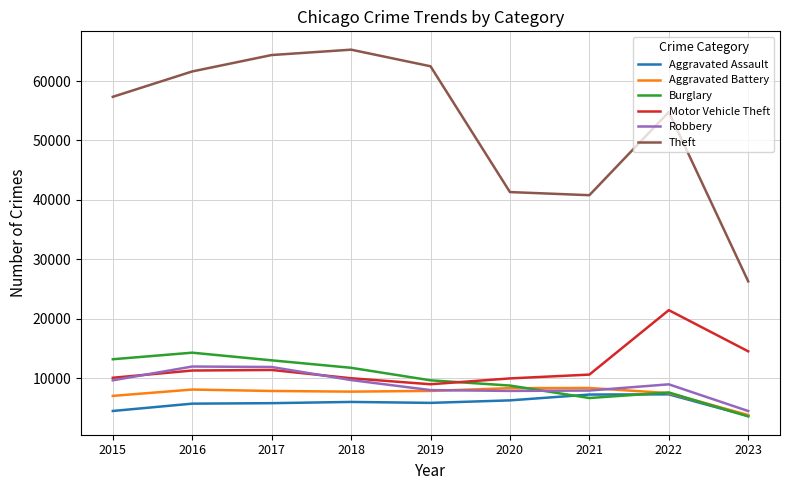

Which series has the largest range (max minus min)?

Theft